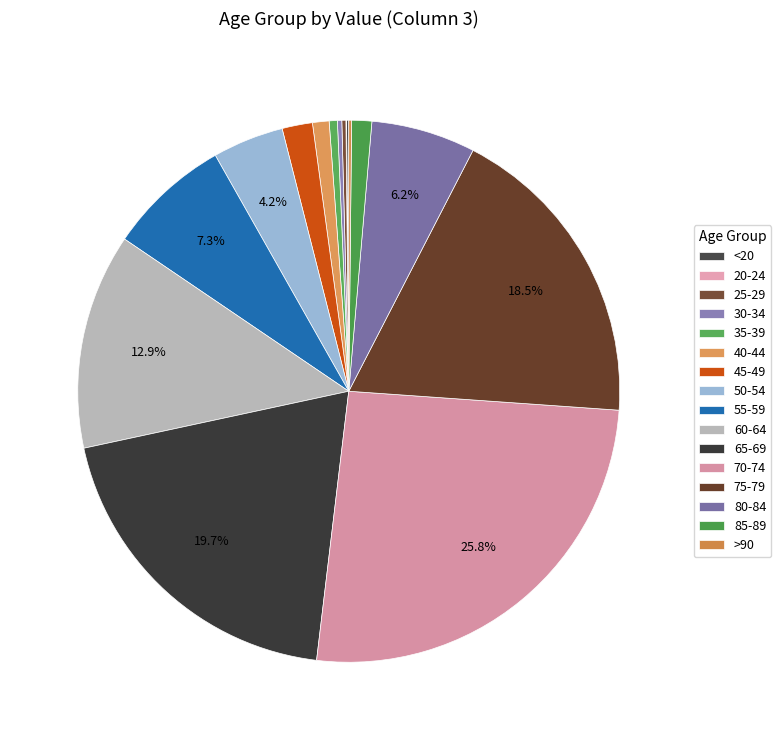

Rank the categories by value from highest to lowest.

70-74, 65-69, 75-79, 60-64, 55-59, 80-84, 50-54, 45-49, 85-89, 40-44, 35-39, 30-34, 25-29, >90, <20, 20-24